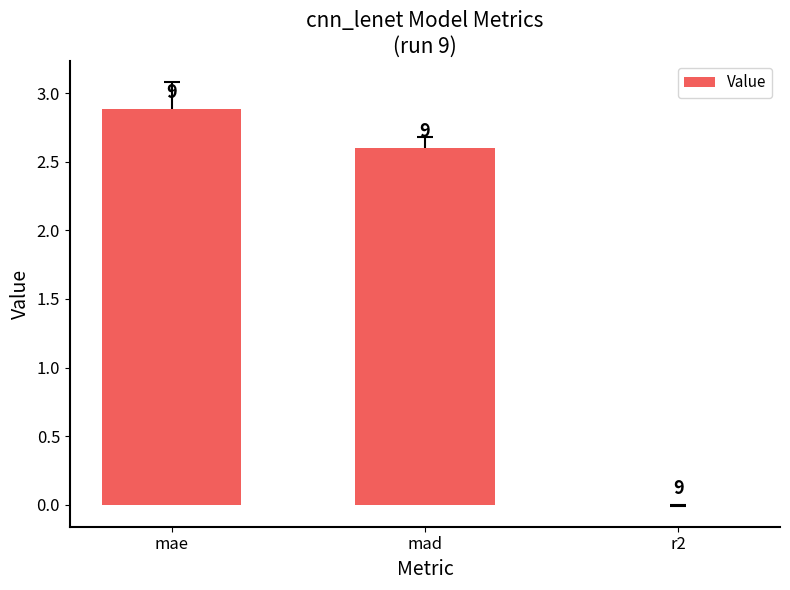

What position from the right is mae?

3